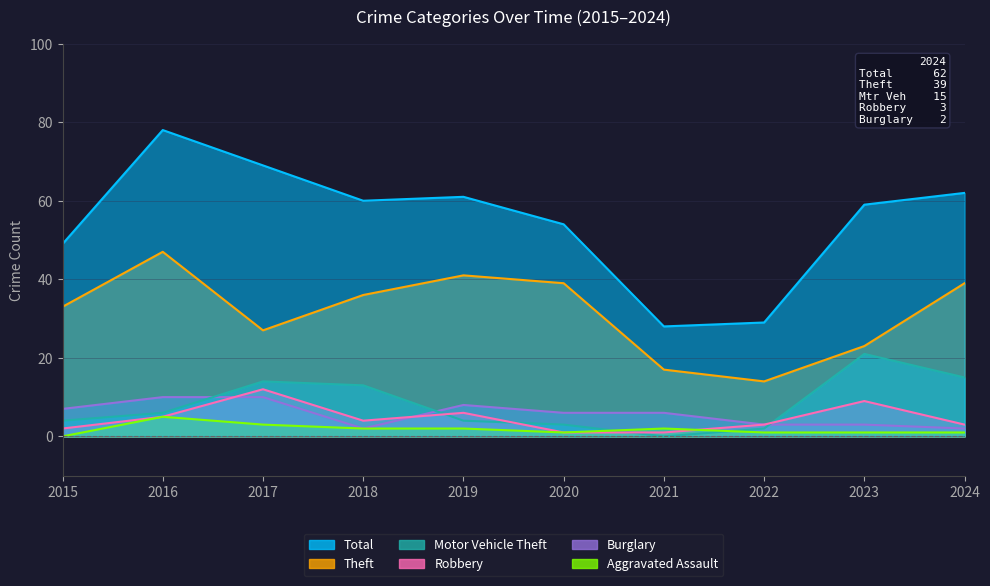

Between 2022 and 2024, which is larger?

2024